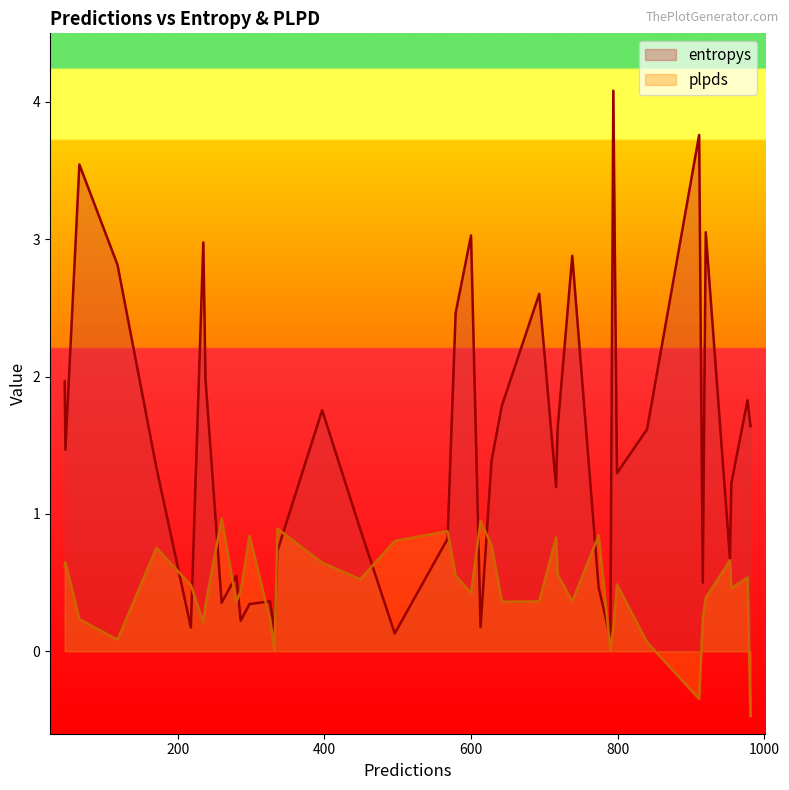

What is the difference between the second highest and second lowest values in the plpds series?

1.3